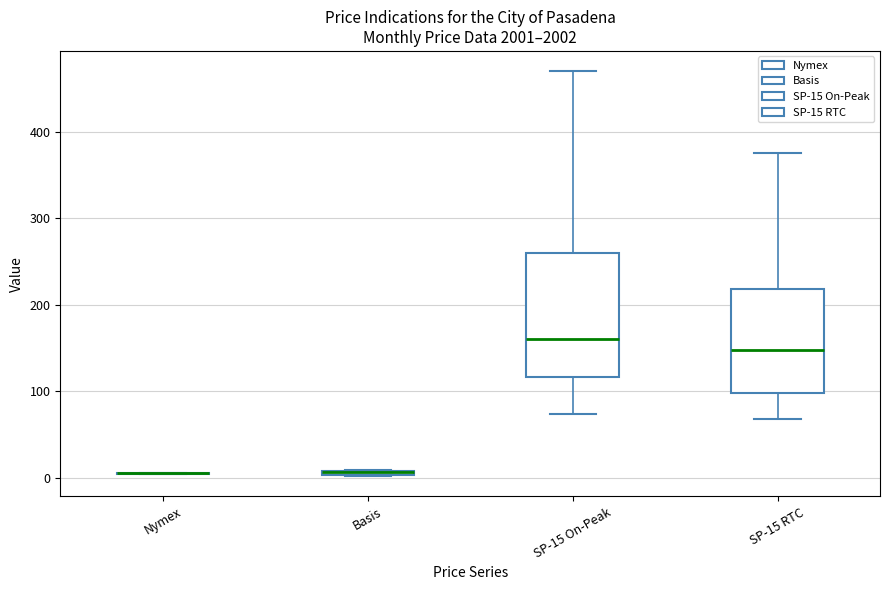

Comparing the boxes themselves (not the whiskers), which one is the tallest?

SP-15 On-Peak